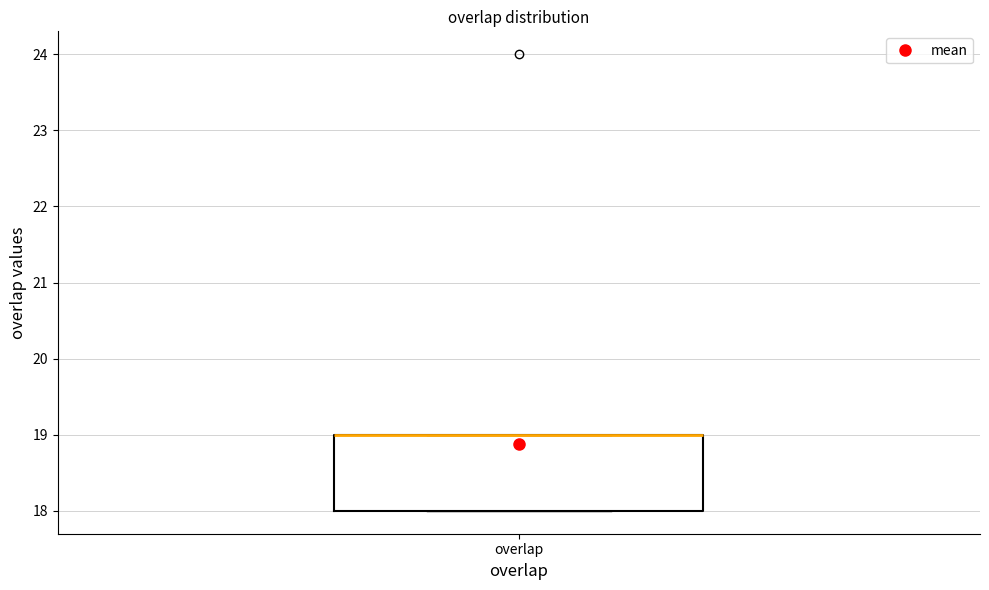

Read this box plot against the y-axis: the position of the median line, the range covered by the box, and the ends of both whiskers. The values are not printed on the chart, so give them approximately, as read against the axis.

median 19 (drawn on the box's upper edge), box 18 to 19, whiskers 18 to 19